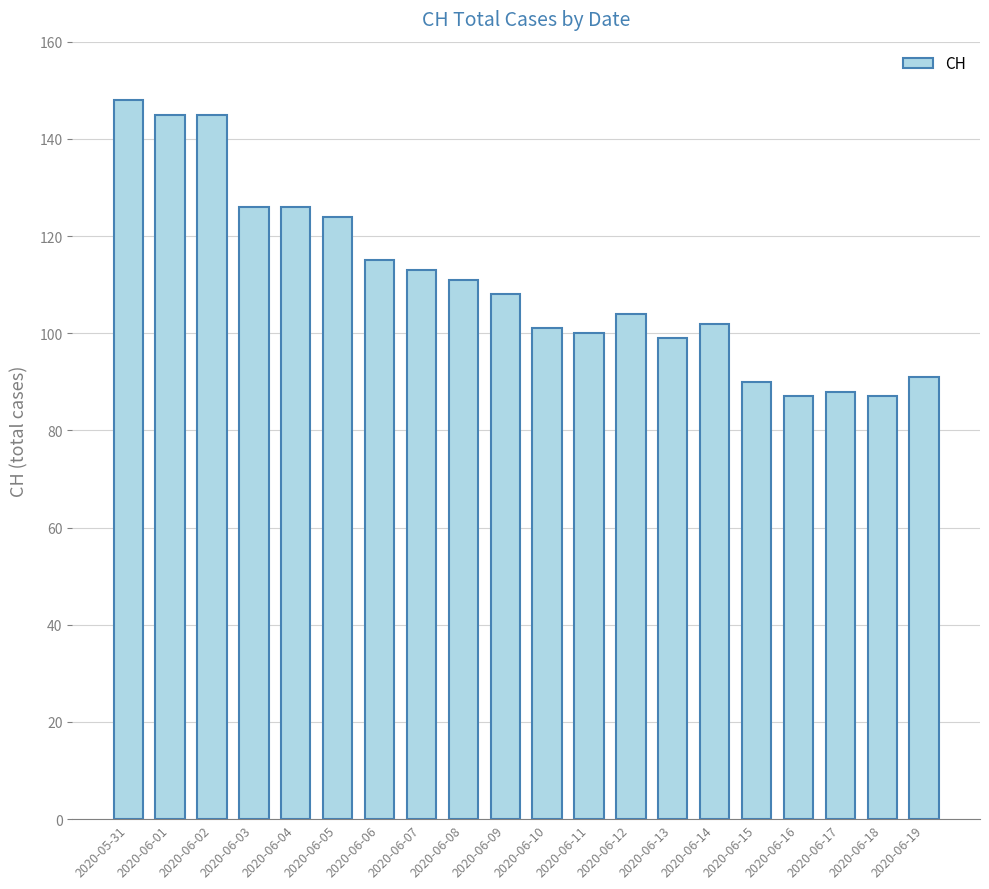

What is the smallest value displayed?

87